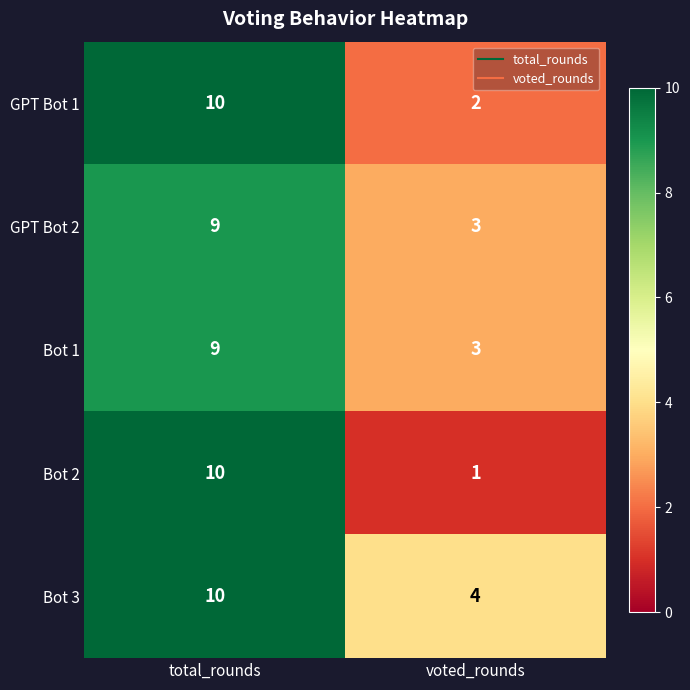

What is the difference between the Bot 3 values at total_rounds and voted_rounds?

6